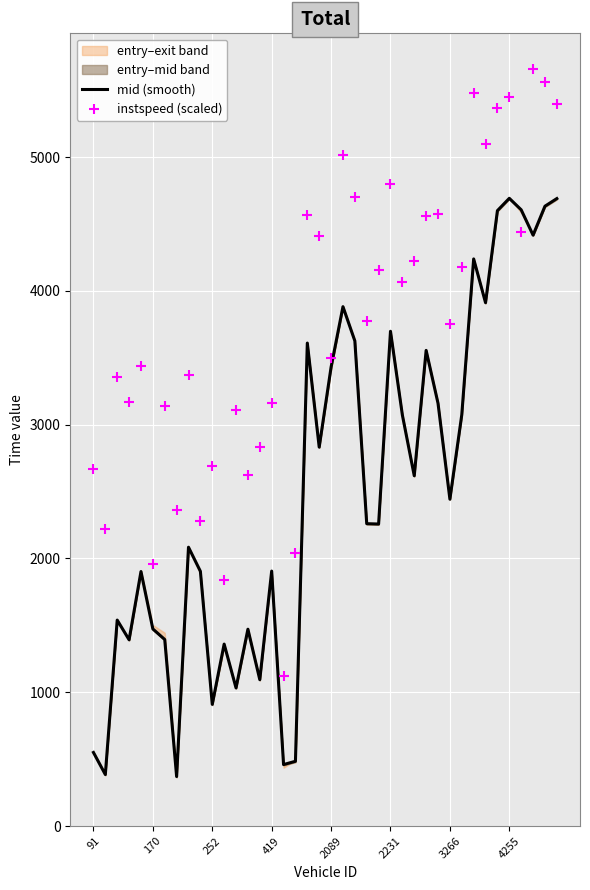

At how many categories does at least one series exceed 3115?

28